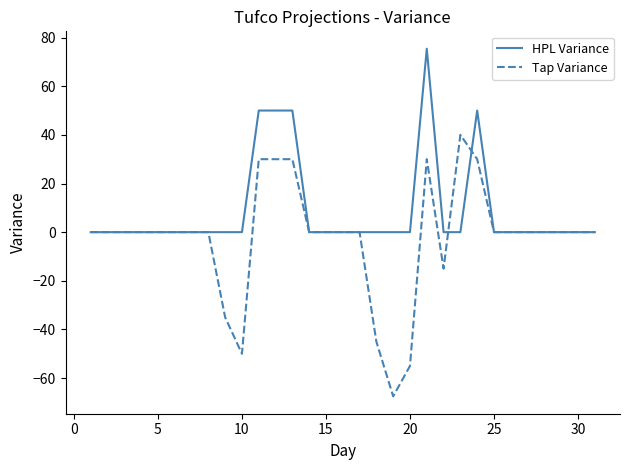

How many categories are shown in the chart?

31